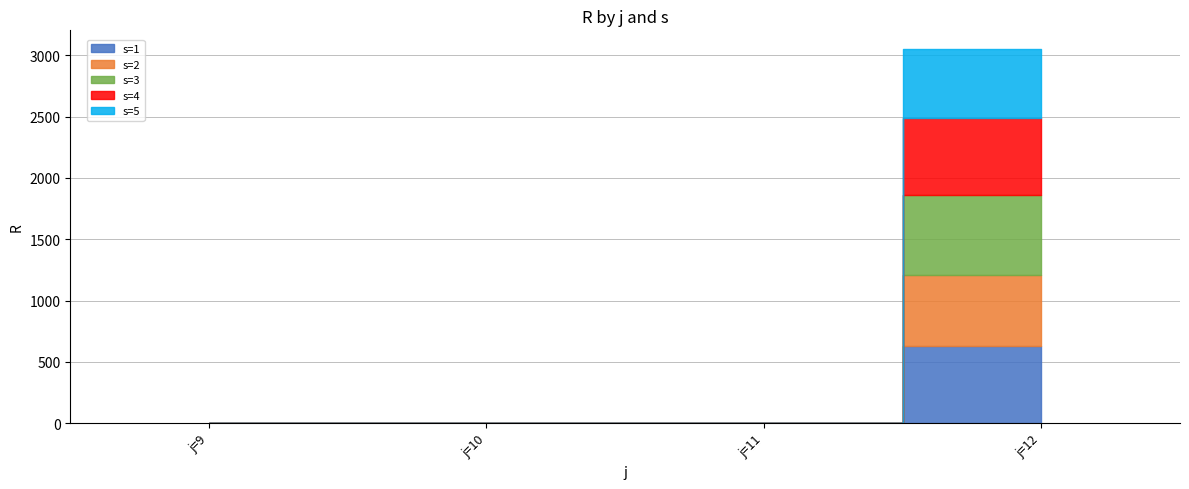

What is the label of the 4th point from the left?

j=12